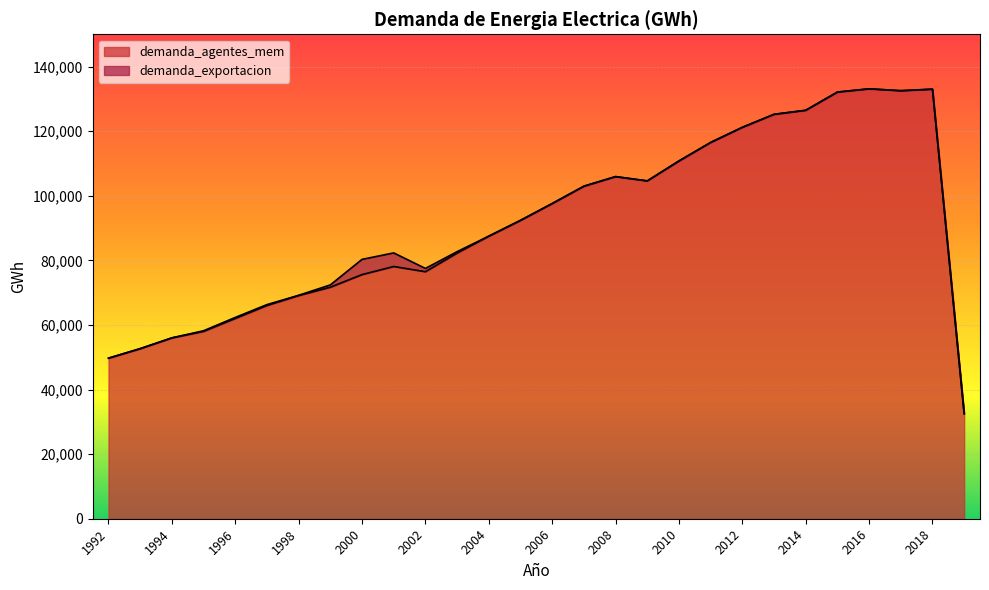

The value of demanda_agentes_mem at 2004 is 87493.9. True or false?

True